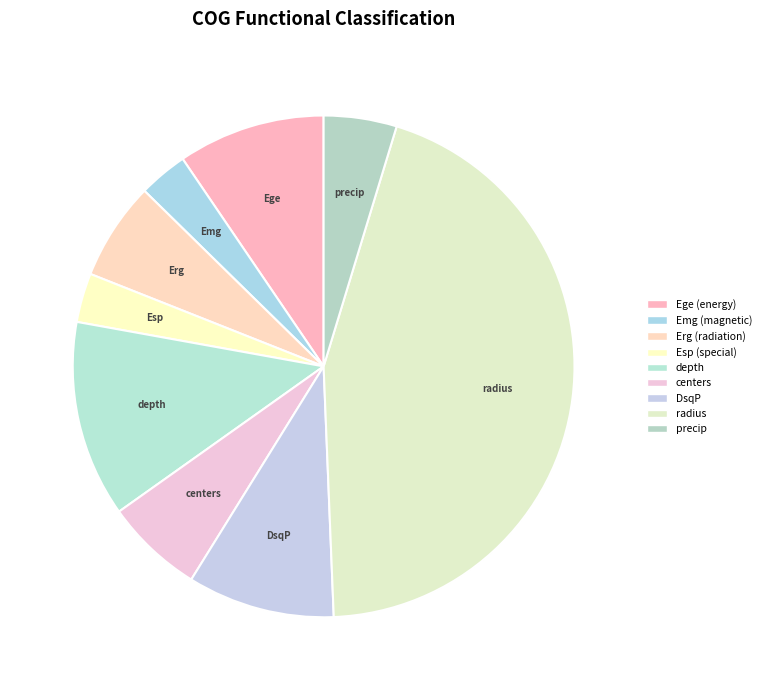

How many slices are in this pie chart?

9